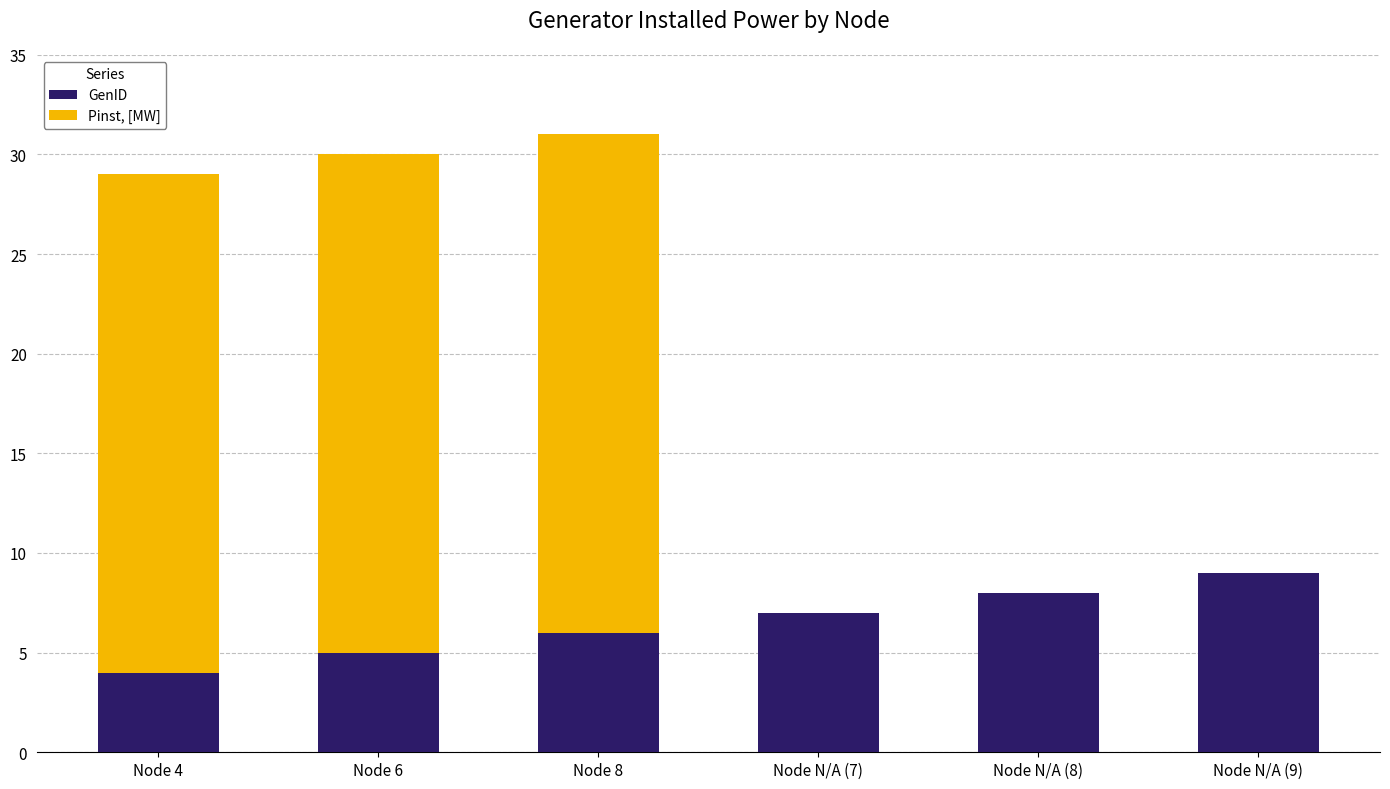

True or false: GenID has a value of 2 at Node 6.

False